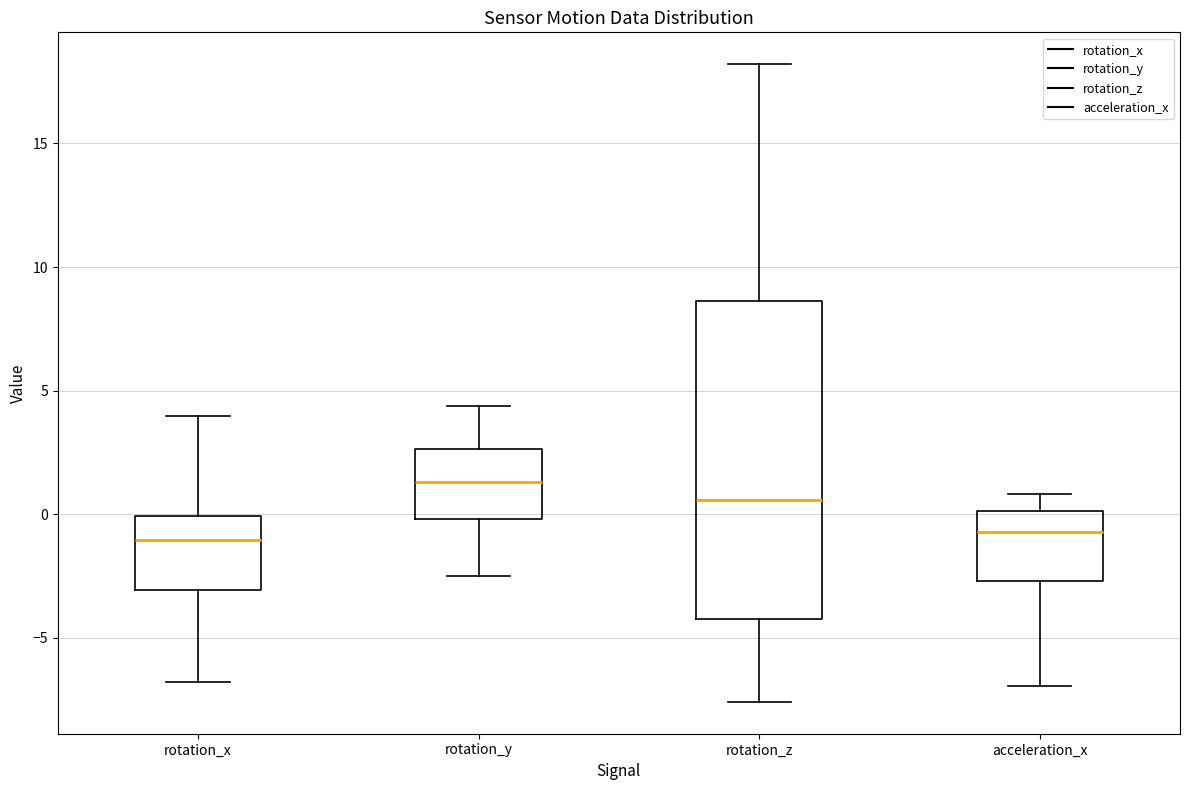

Comparing the boxes themselves (not the whiskers), which one is the tallest?

rotation_z